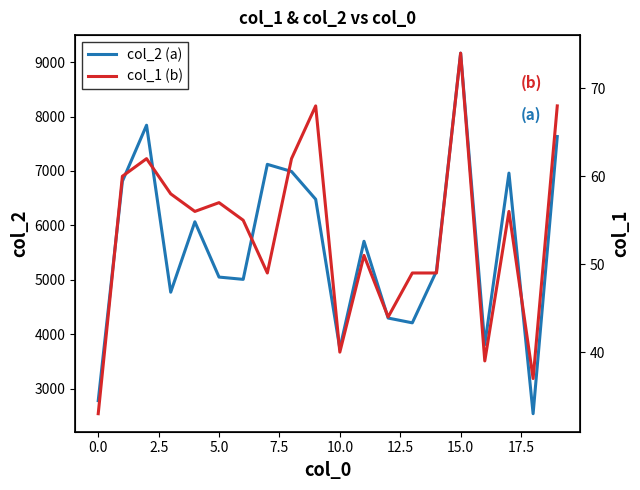

What is the sum of the col_1 (b) values at 10 and 17?

96